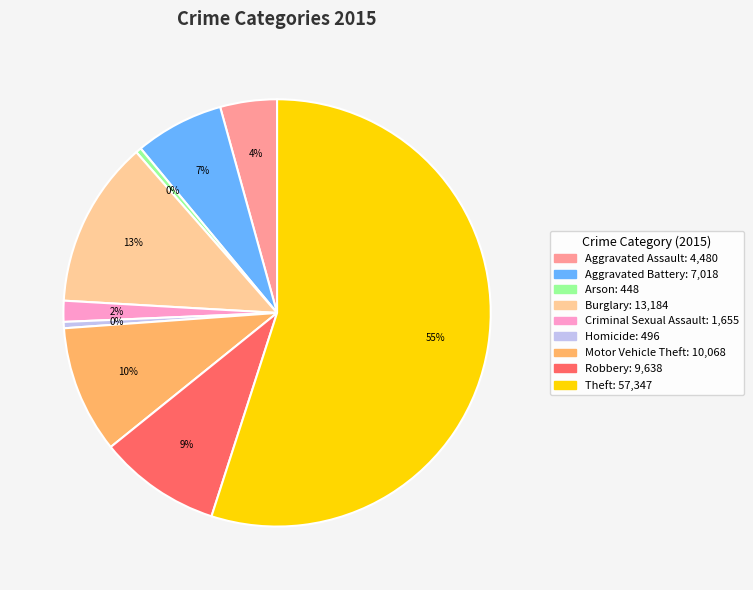

Which slice represents more than half of the pie?

Theft